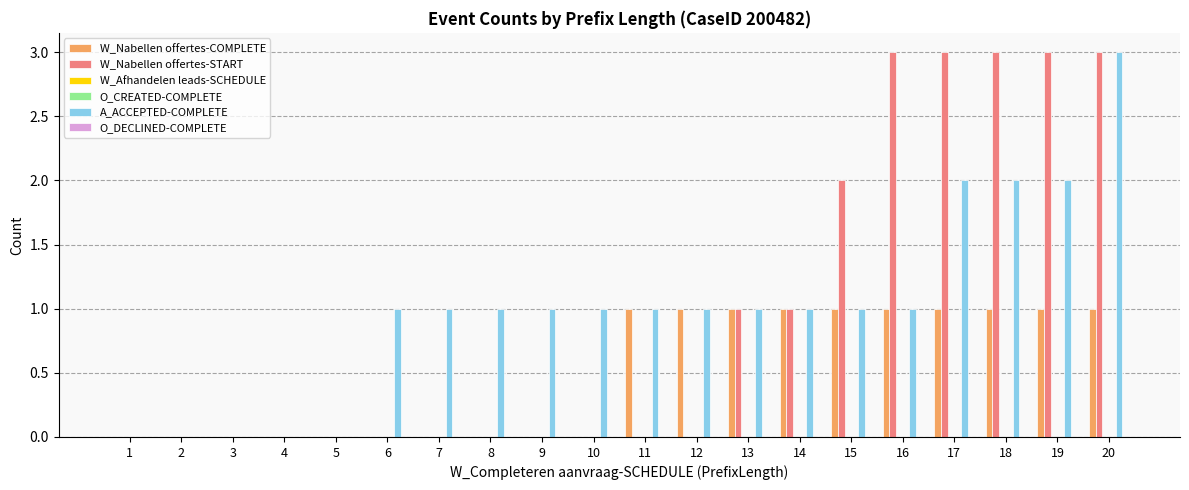

Reading left to right, what are all the values shown in this chart?

W_Nabellen offertes-COMPLETE: 1=0	2=0	3=0	4=0	5=0	6=0	7=0	8=0	9=0	10=0	11=1	12=1	13=1	14=1	15=1	16=1	17=1	18=1	19=1	20=1
W_Nabellen offertes-START: 1=0	2=0	3=0	4=0	5=0	6=0	7=0	8=0	9=0	10=0	11=0	12=0	13=1	14=1	15=2	16=3	17=3	18=3	19=3	20=3
W_Afhandelen leads-SCHEDULE: 1=0	2=0	3=0	4=0	5=0	6=0	7=0	8=0	9=0	10=0	11=0	12=0	13=0	14=0	15=0	16=0	17=0	18=0	19=0	20=0
O_CREATED-COMPLETE: 1=0	2=0	3=0	4=0	5=0	6=0	7=0	8=0	9=0	10=0	11=0	12=0	13=0	14=0	15=0	16=0	17=0	18=0	19=0	20=0
A_ACCEPTED-COMPLETE: 1=0	2=0	3=0	4=0	5=0	6=1	7=1	8=1	9=1	10=1	11=1	12=1	13=1	14=1	15=1	16=1	17=2	18=2	19=2	20=3
O_DECLINED-COMPLETE: 1=0	2=0	3=0	4=0	5=0	6=0	7=0	8=0	9=0	10=0	11=0	12=0	13=0	14=0	15=0	16=0	17=0	18=0	19=0	20=0